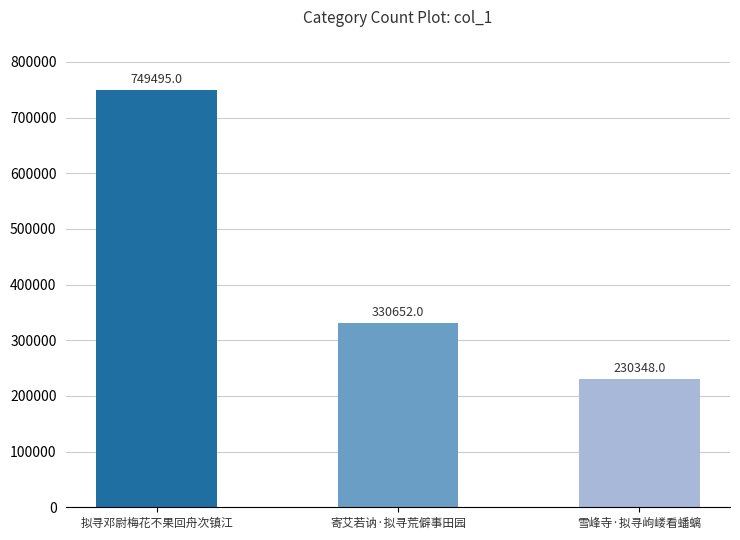

Which has a higher value, 寄艾若讷·拟寻荒僻事田园 or 雪峰寺·拟寻岣嵝看蟠螭?

寄艾若讷·拟寻荒僻事田园